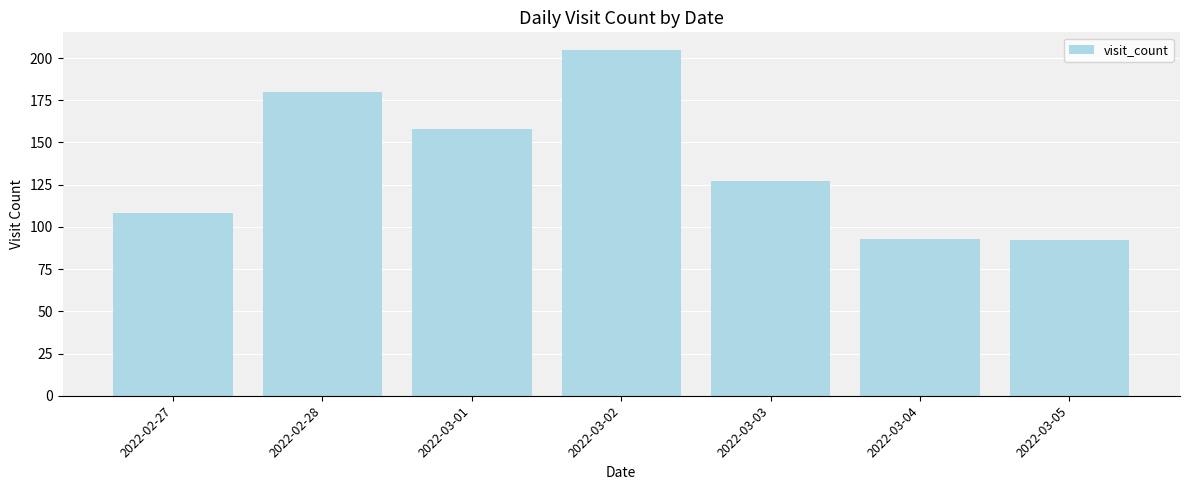

Where is the data nearest to the value 148?

2022-03-01